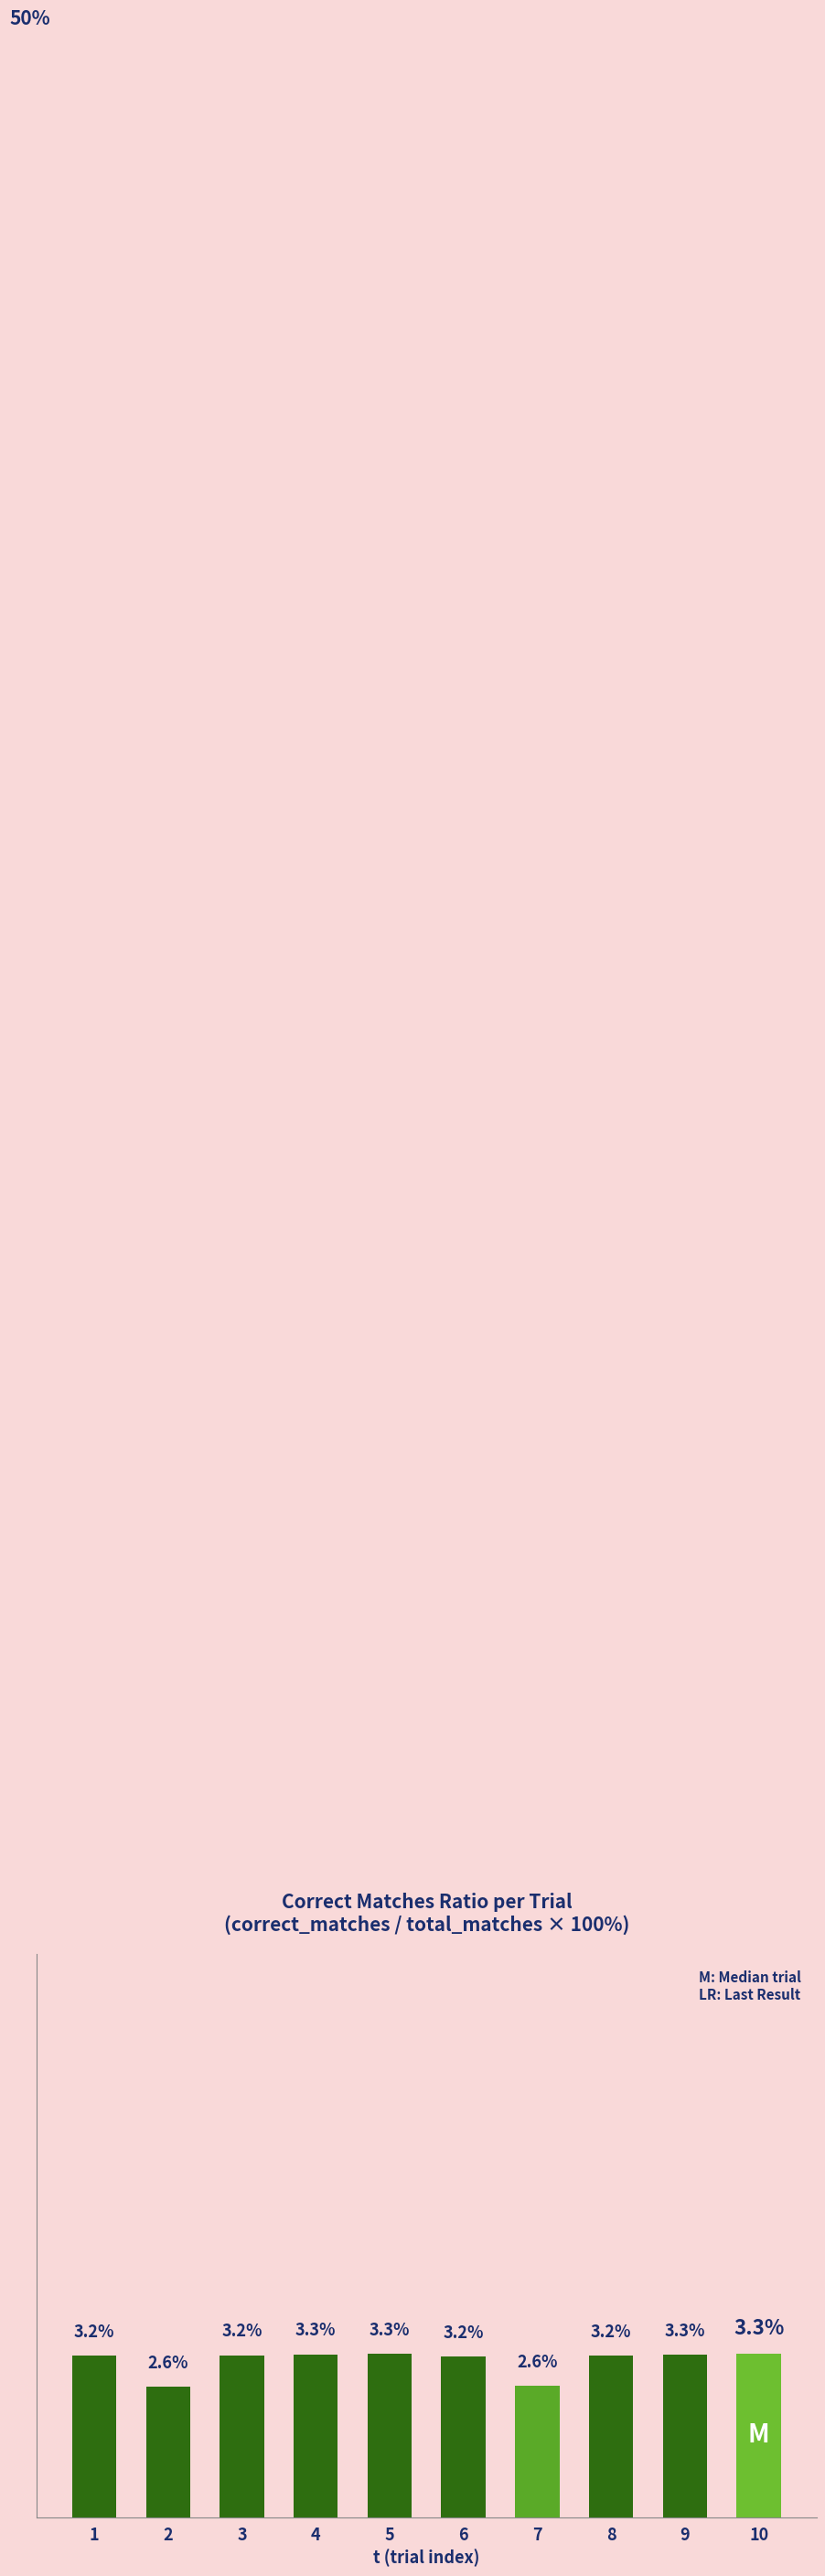

Does the chart contain any negative values?

No